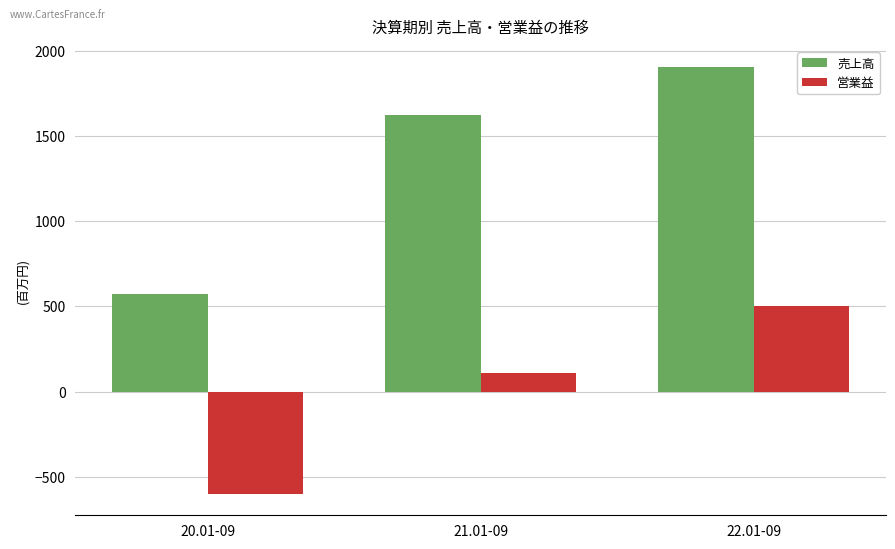

What is the sum of the 売上高 values at 22.01-09 and 21.01-09?

3527